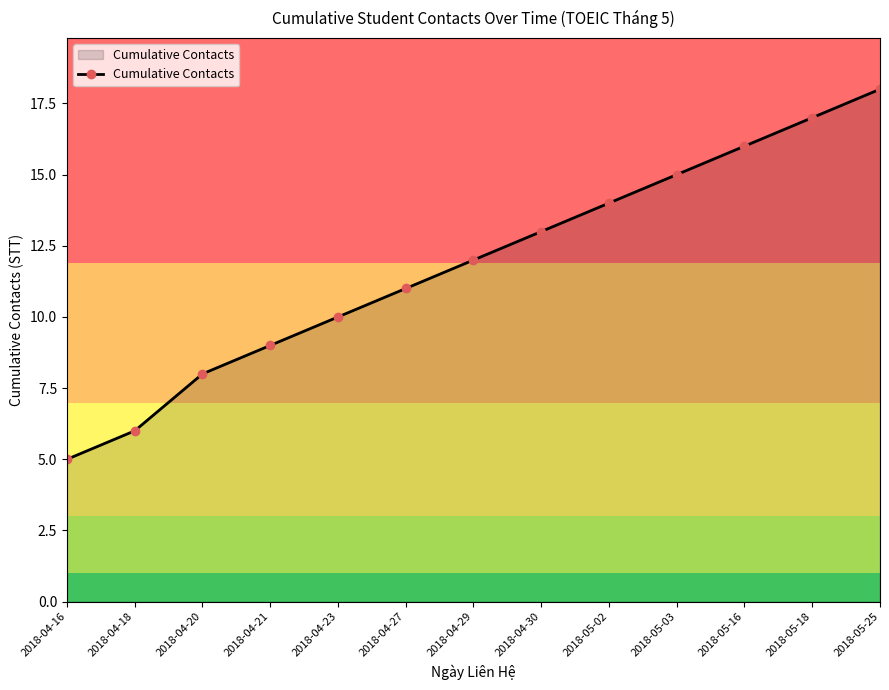

At which category does the chart reach its minimum across all series?

2018-04-16